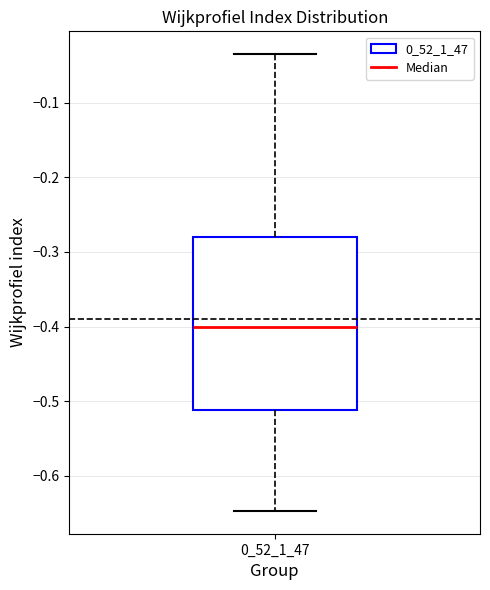

Where does the upper whisker of the box at x = 0_52_1_47 end on the y-axis? The values are not printed on the chart, so give them approximately, as read against the axis.

-0.04